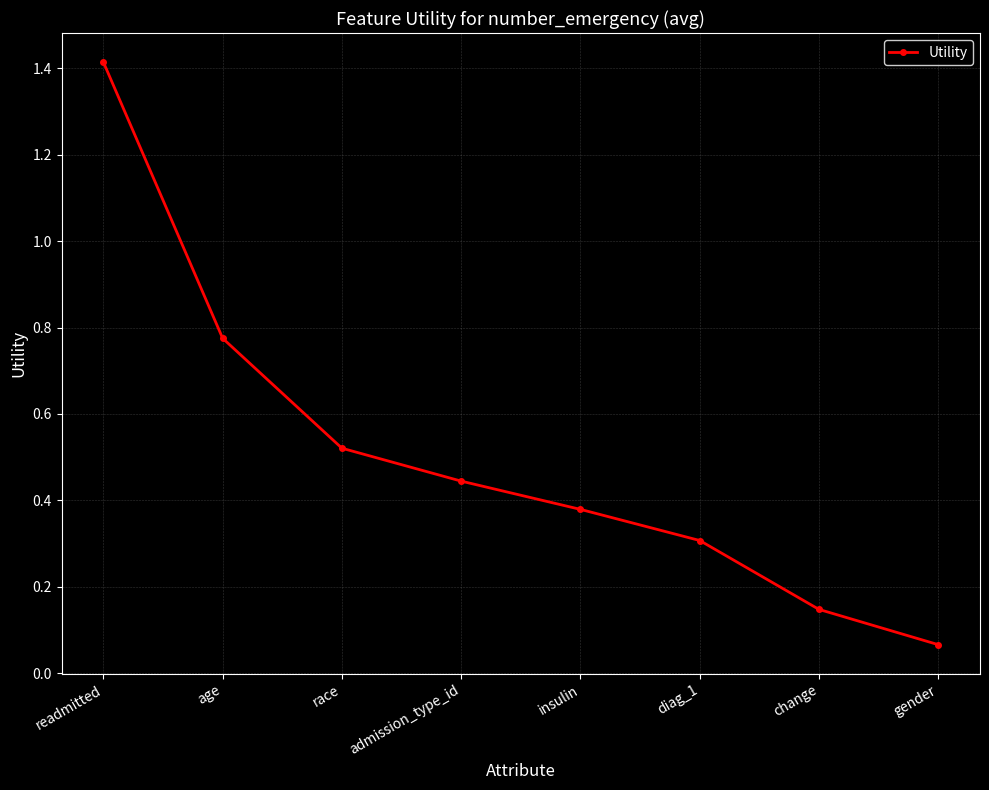

Does the chart display data point markers on the line(s)?

Yes